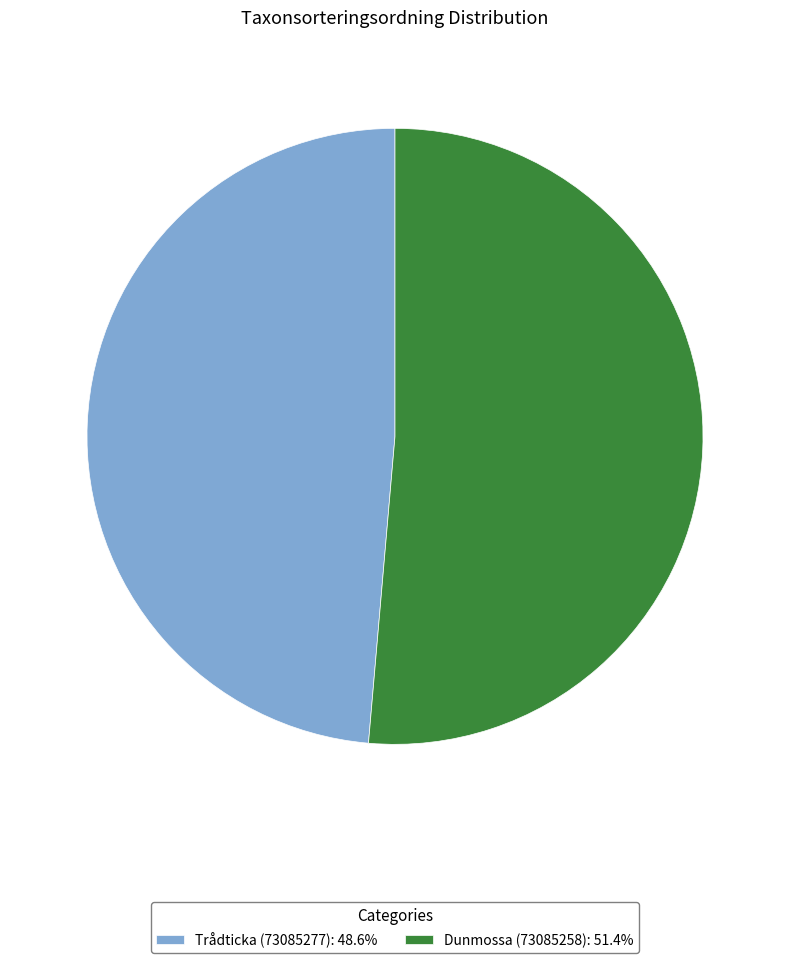

True or false: Trådticka (73085277) accounts for 49% of the total.

True